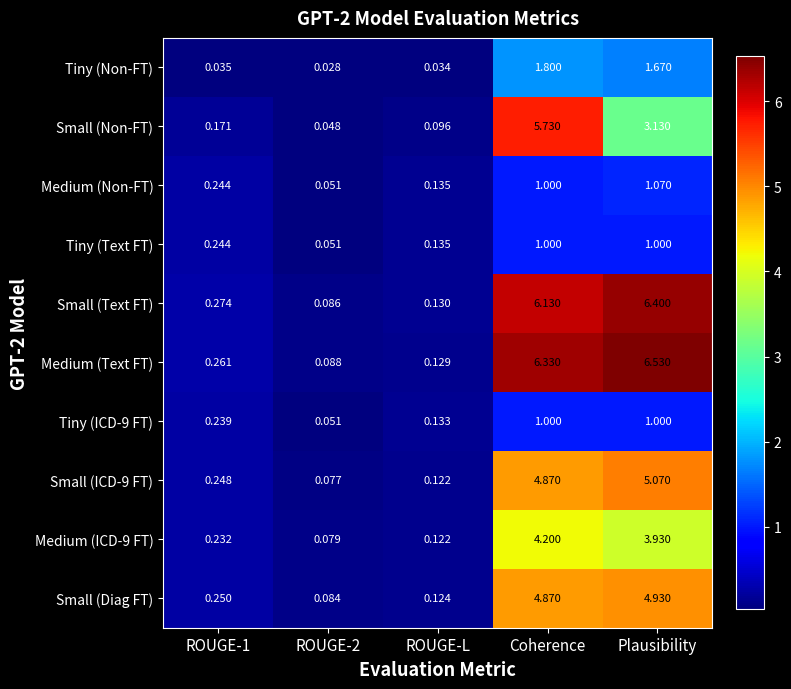

Which category has the highest value in the Small (ICD-9 FT) series?

Plausibility